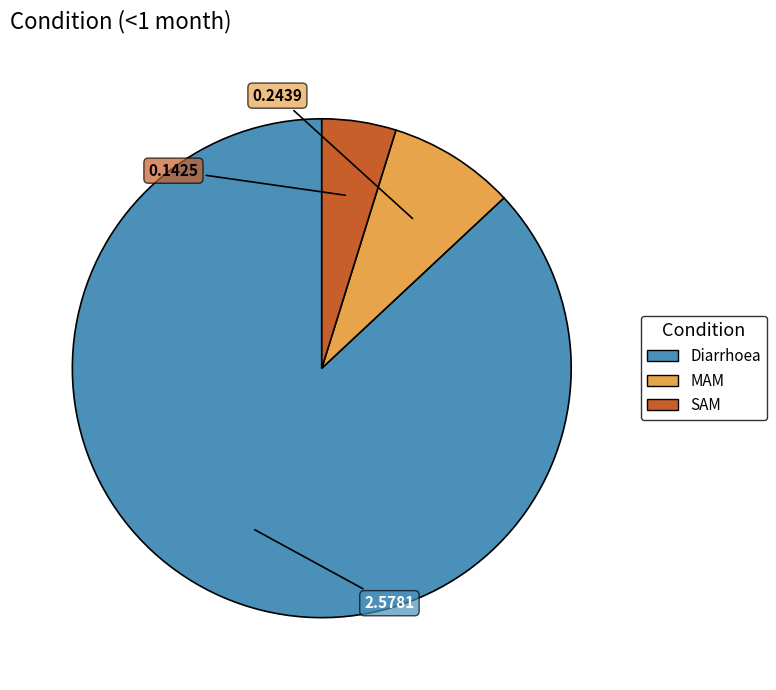

Which category accounts for the majority?

Diarrhoea